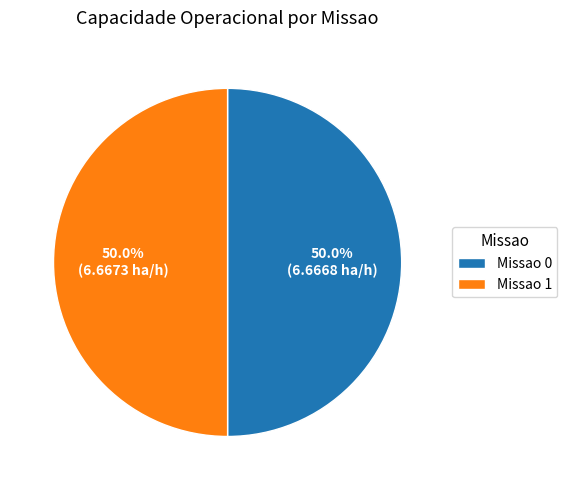

What is the ratio of the value at Missao 0 to the value at Missao 1?

1.0